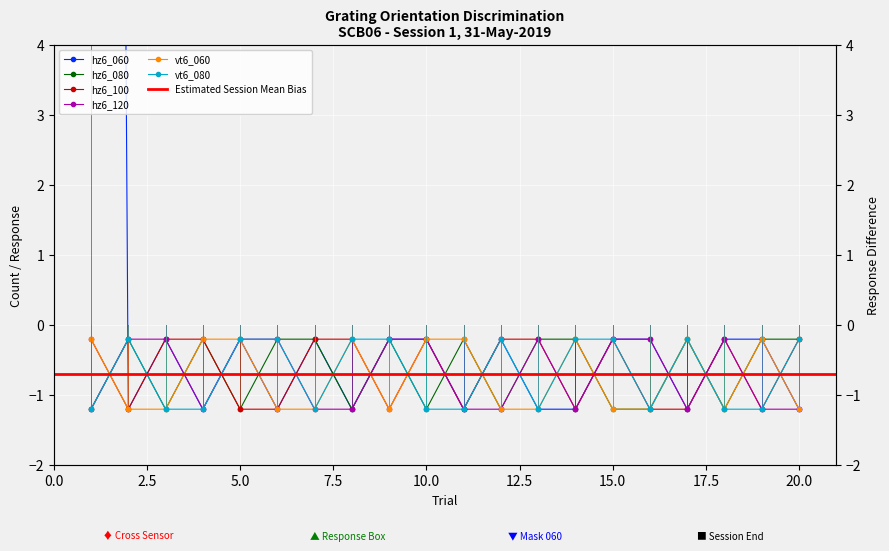

Is it true that hz6_080 equals -0.2 at 9?

True